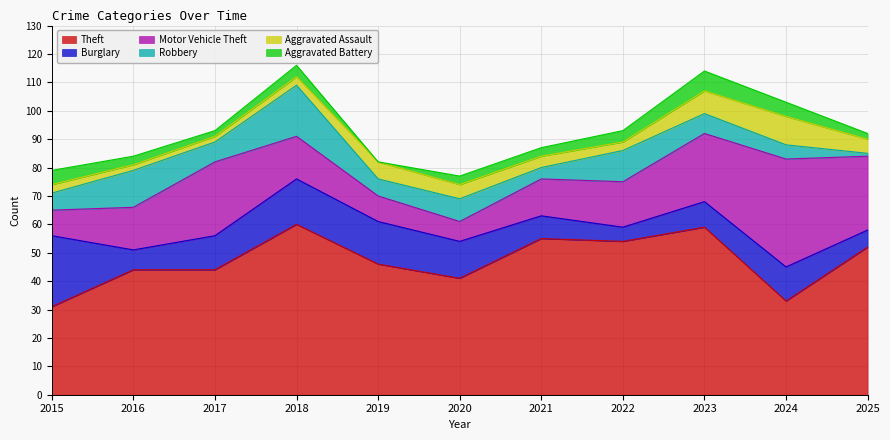

Between 2015 and 2023, which is larger?

2023